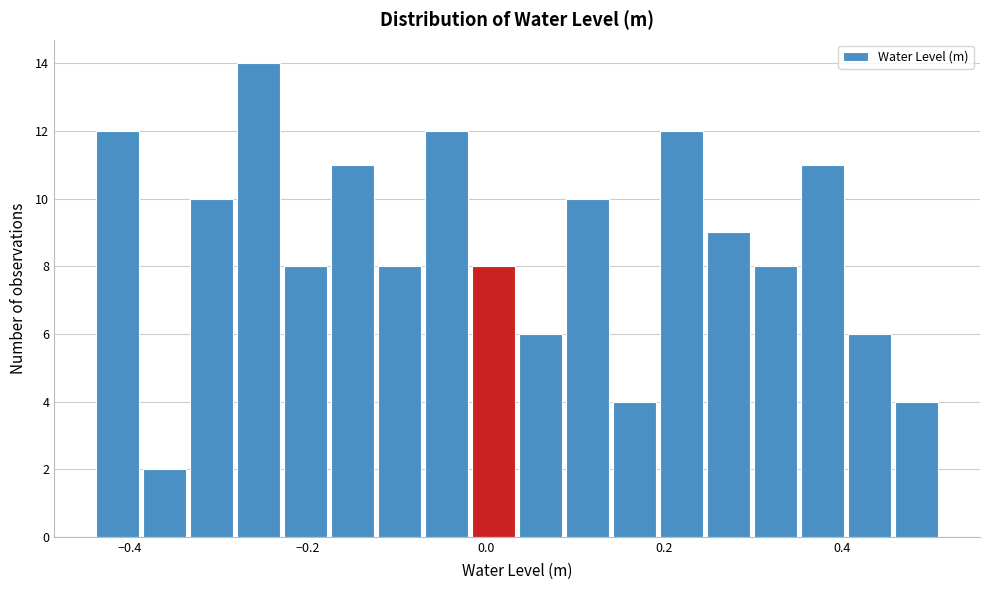

Around what value on the x-axis is the tallest bar? Give the approximate position of its centre, as read against the axis.

-0.26